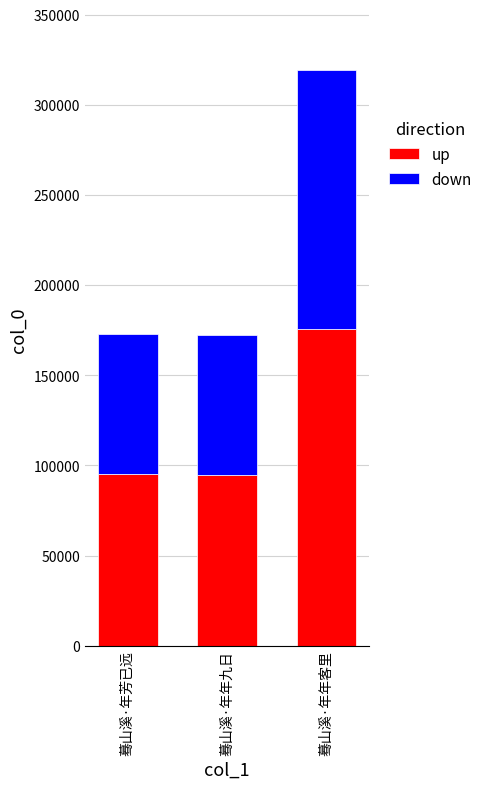

What is the difference between the maximum and minimum values in the up series?

80851